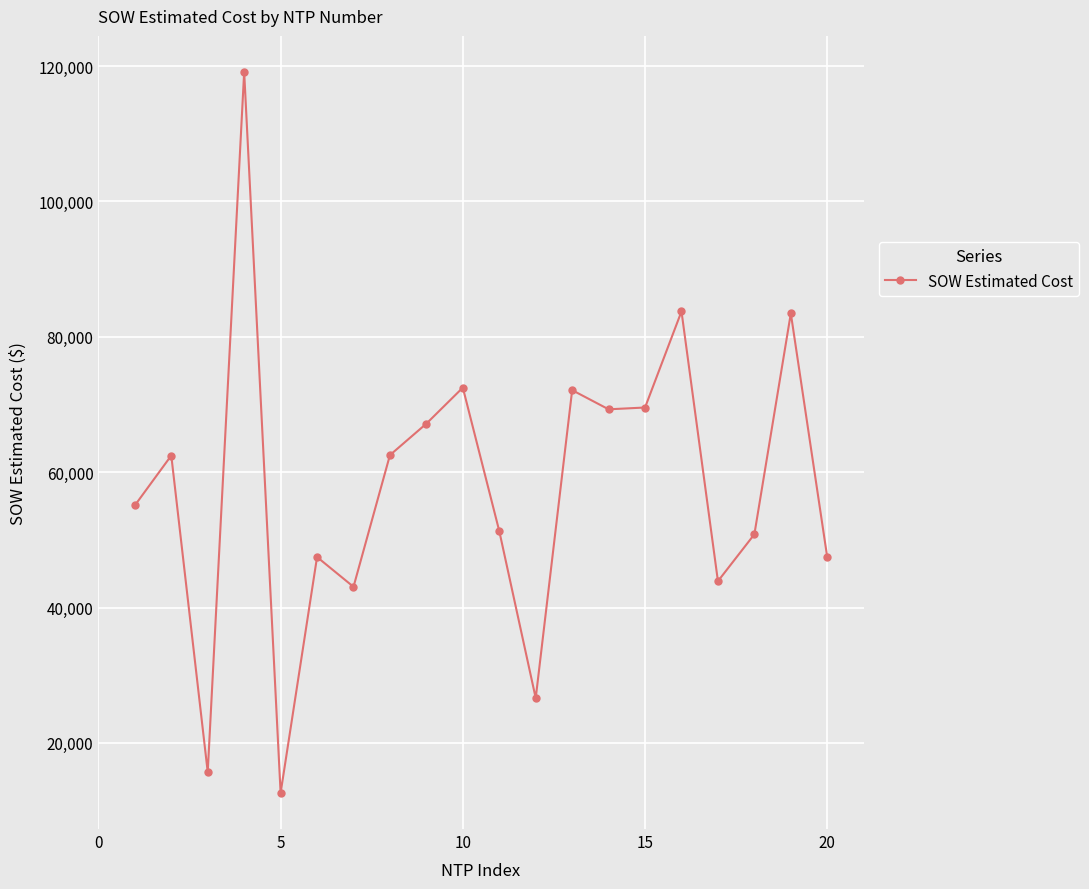

What is the value of the 12th point from the left?

26617.0